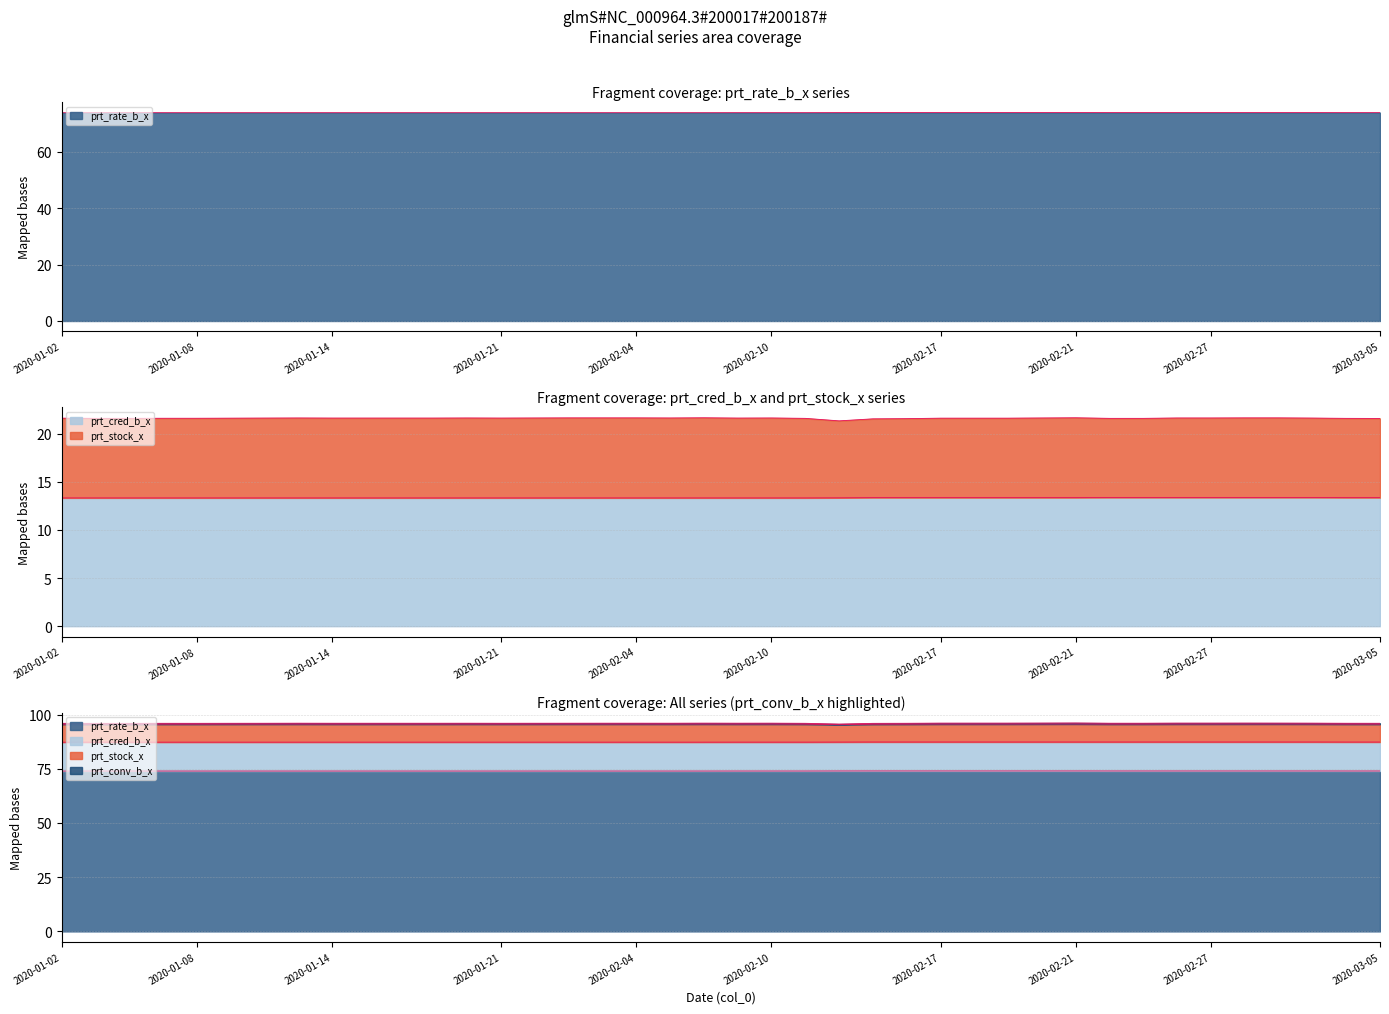

Between 2020-01-07 and 2020-01-20, which series saw the biggest shift?

prt_rate_b_x